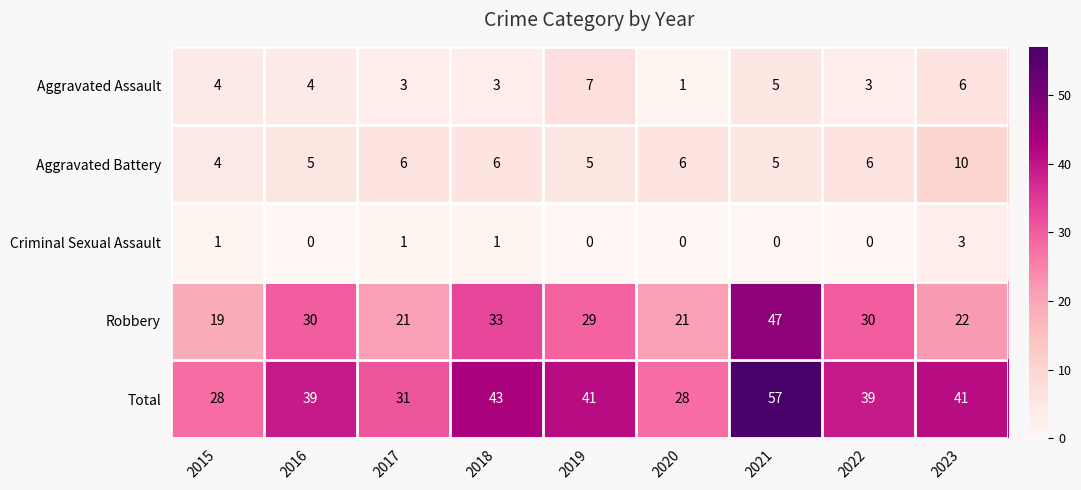

List the series in order of their peak value, lowest first.

Criminal Sexual Assault, Aggravated Assault, Aggravated Battery, Robbery, Total